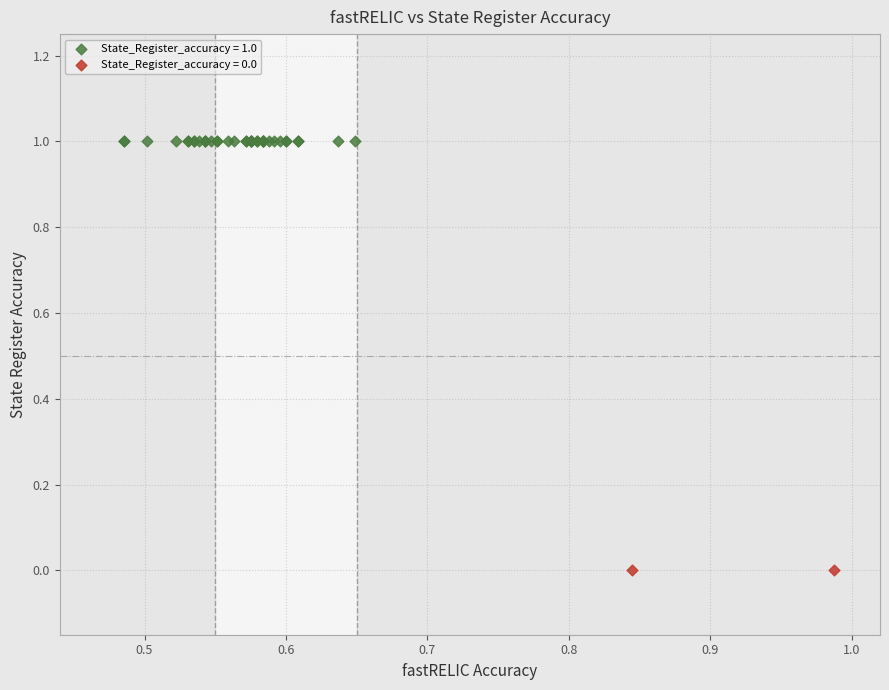

What are all the series names shown in the legend?

State_Register_accuracy = 1.0, State_Register_accuracy = 0.0